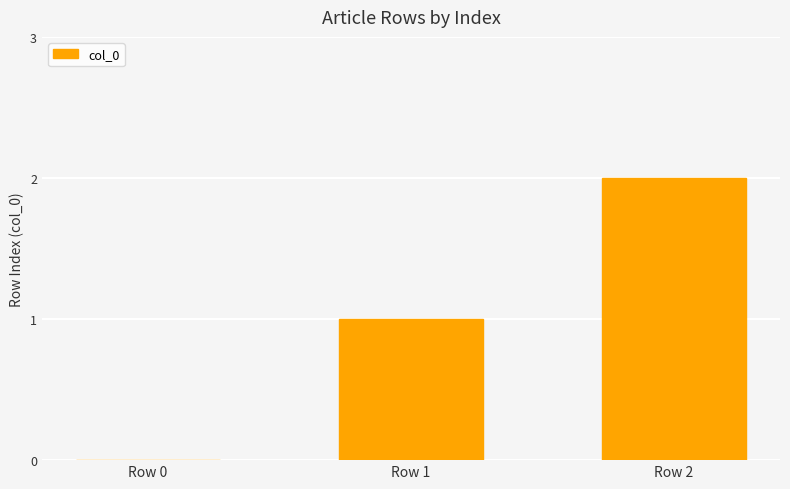

How many data points does each series have?

3